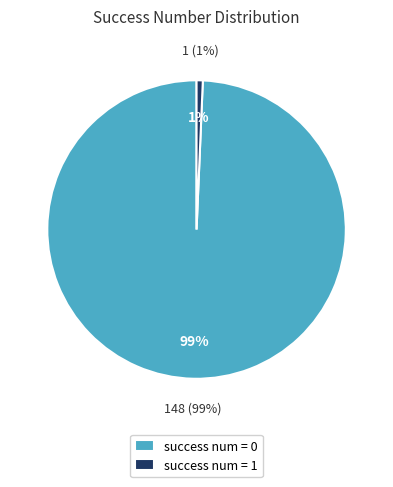

Combined, what portion of the pie is success num = 1 and success num = 0?

100.0%